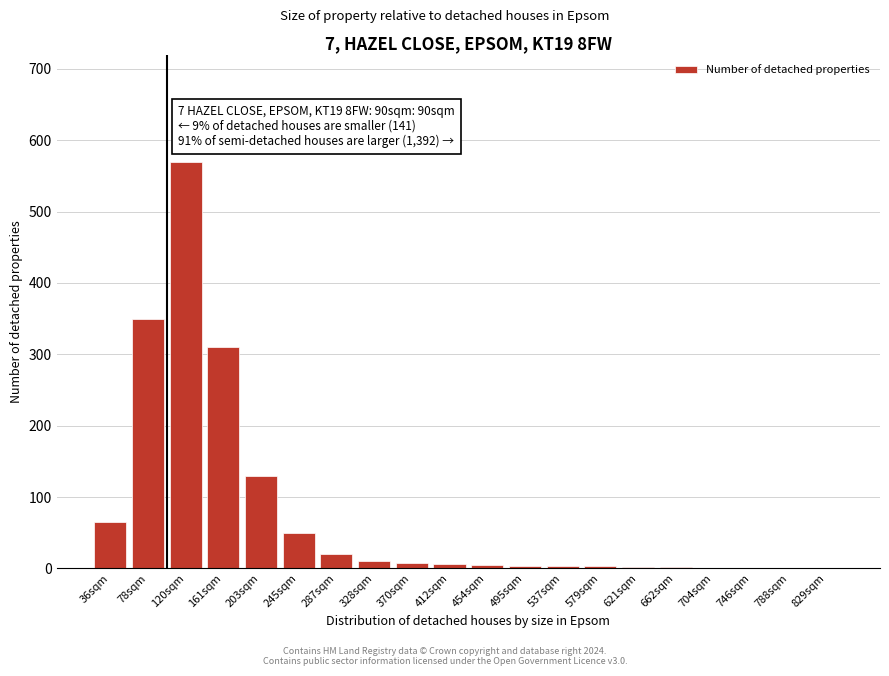

What is the greatest value displayed?

570